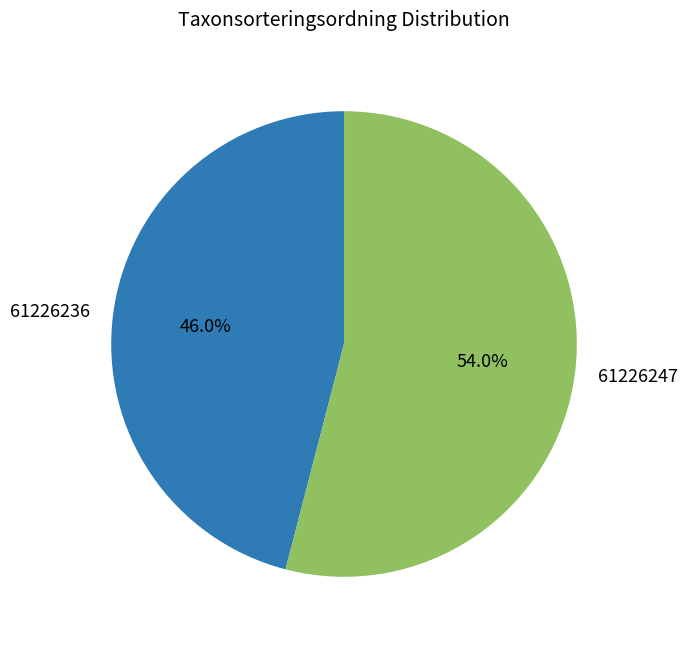

What is the total percentage of 61226236 and 61226247?

100.0%